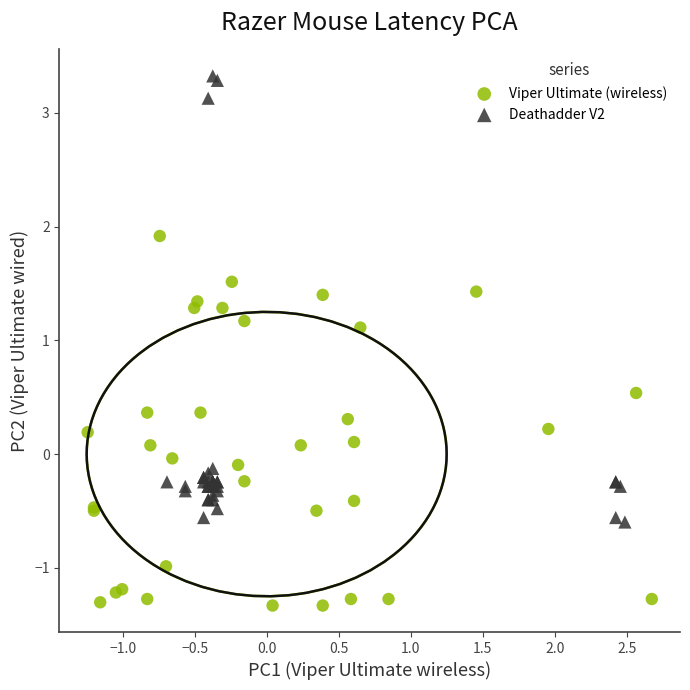

Which series contains the lowest Y value?

Viper Ultimate (wireless)